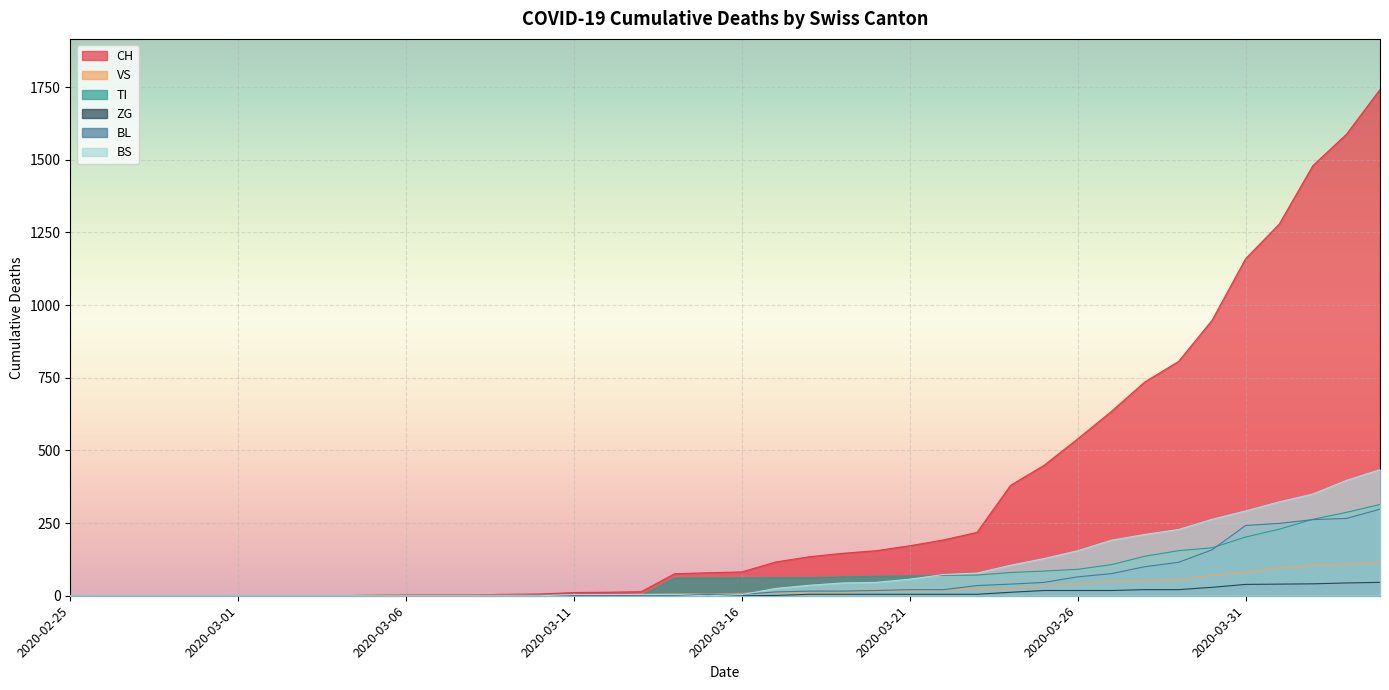

True or false: BS has more than 2 interior local peaks.

False